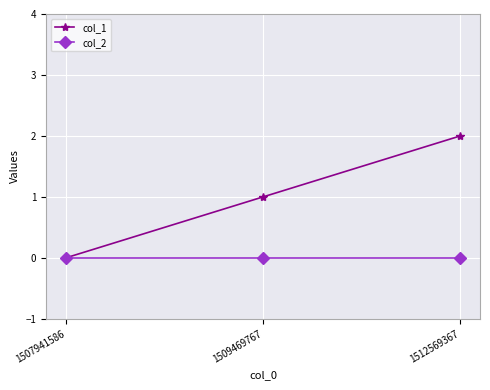

Rank the series at 1509469767 from lowest to highest value.

col_2, col_1